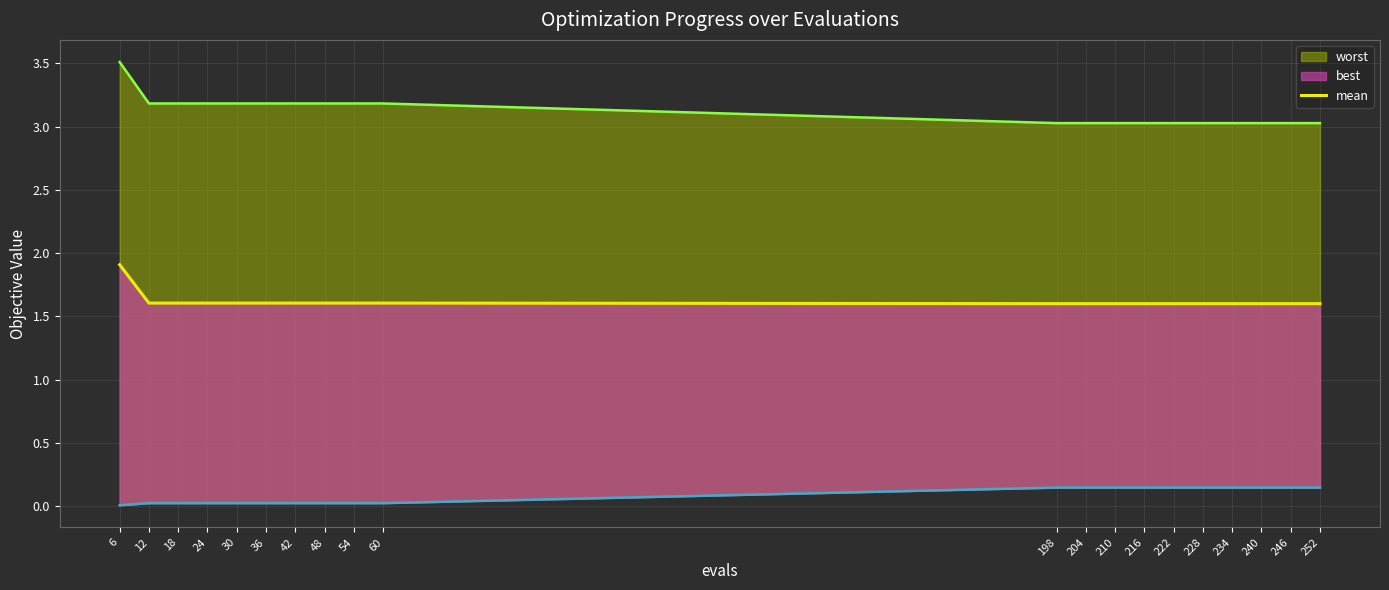

True or false: the data has more than 0 interior local peaks.

False